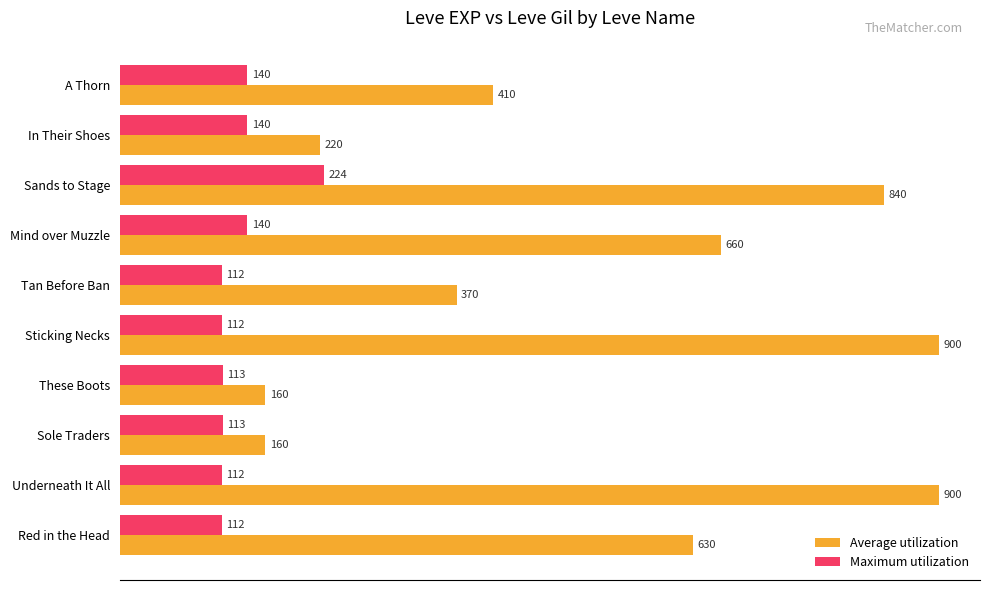

Is it true that Maximum utilization equals 112 at Tan Before Ban?

True